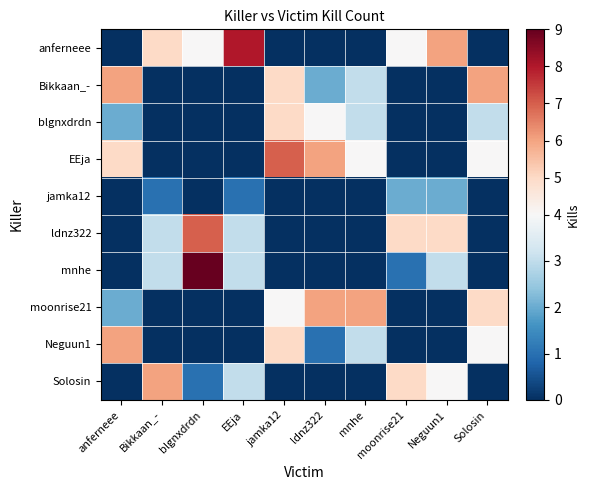

Reading right to left, extract all data points from this chart.

anferneee: Solosin=0	Neguun1=6	moonrise21=4	mnhe=0	ldnz322=0	jamka12=0	EEja=8	blgnxdrdn=4	Bikkaan_-=5	anferneee=0
Bikkaan_-: Solosin=6	Neguun1=0	moonrise21=0	mnhe=3	ldnz322=2	jamka12=5	EEja=0	blgnxdrdn=0	Bikkaan_-=0	anferneee=6
blgnxdrdn: Solosin=3	Neguun1=0	moonrise21=0	mnhe=3	ldnz322=4	jamka12=5	EEja=0	blgnxdrdn=0	Bikkaan_-=0	anferneee=2
EEja: Solosin=4	Neguun1=0	moonrise21=0	mnhe=4	ldnz322=6	jamka12=7	EEja=0	blgnxdrdn=0	Bikkaan_-=0	anferneee=5
jamka12: Solosin=0	Neguun1=2	moonrise21=2	mnhe=0	ldnz322=0	jamka12=0	EEja=1	blgnxdrdn=0	Bikkaan_-=1	anferneee=0
ldnz322: Solosin=0	Neguun1=5	moonrise21=5	mnhe=0	ldnz322=0	jamka12=0	EEja=3	blgnxdrdn=7	Bikkaan_-=3	anferneee=0
mnhe: Solosin=0	Neguun1=3	moonrise21=1	mnhe=0	ldnz322=0	jamka12=0	EEja=3	blgnxdrdn=9	Bikkaan_-=3	anferneee=0
moonrise21: Solosin=5	Neguun1=0	moonrise21=0	mnhe=6	ldnz322=6	jamka12=4	EEja=0	blgnxdrdn=0	Bikkaan_-=0	anferneee=2
Neguun1: Solosin=4	Neguun1=0	moonrise21=0	mnhe=3	ldnz322=1	jamka12=5	EEja=0	blgnxdrdn=0	Bikkaan_-=0	anferneee=6
Solosin: Solosin=0	Neguun1=4	moonrise21=5	mnhe=0	ldnz322=0	jamka12=0	EEja=3	blgnxdrdn=1	Bikkaan_-=6	anferneee=0